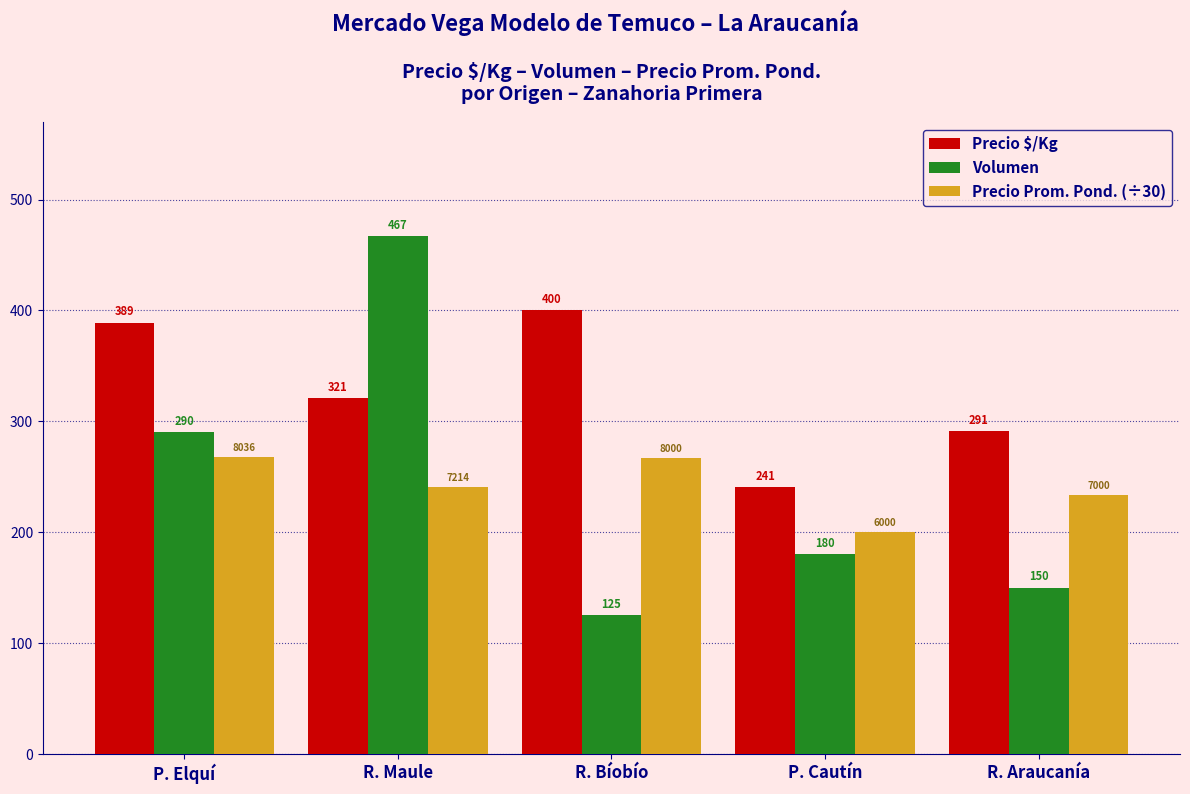

Count the number of data series in this chart.

3